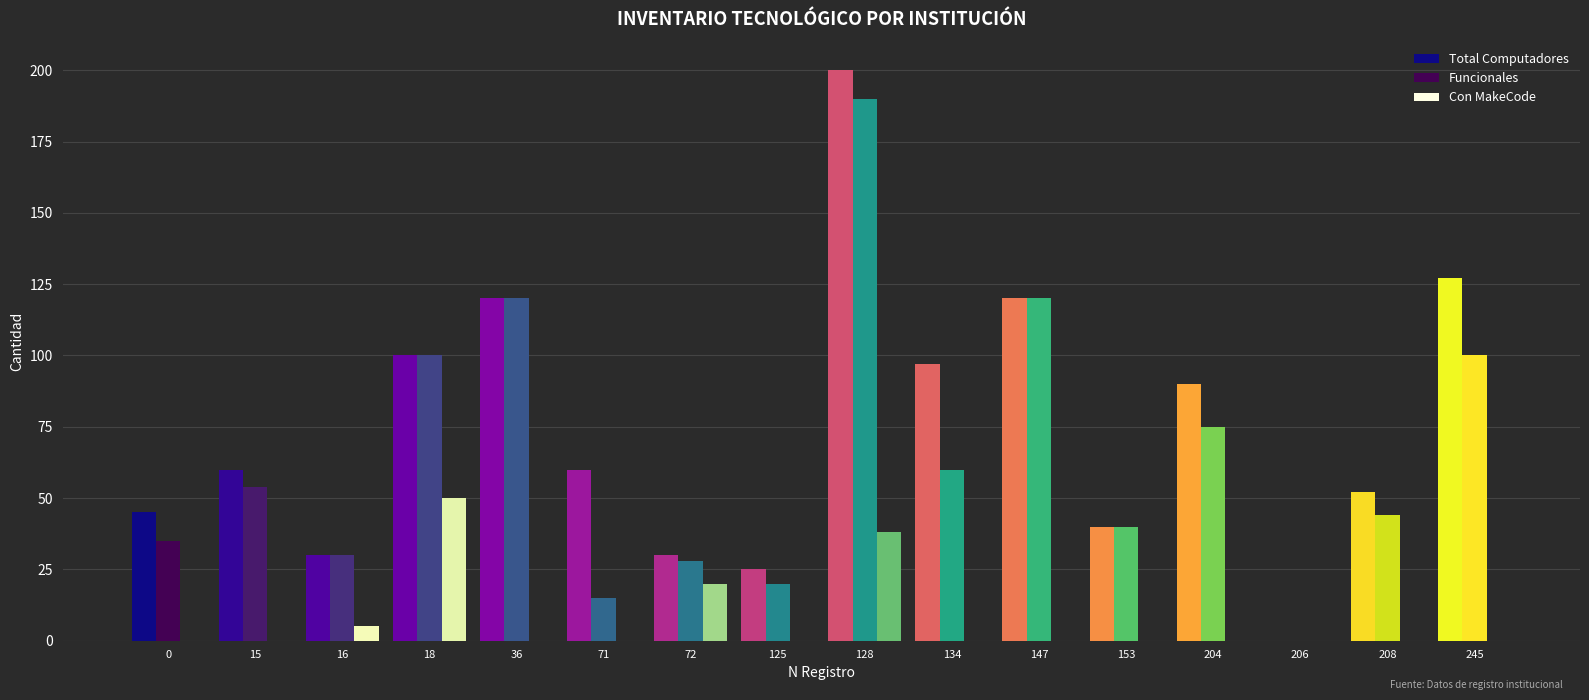

Reading right to left, list all the values displayed in this chart.

Total Computadores: 127	52	0	90	40	120	97	200	25	30	60	120	100	30	60	45
Funcionales: 100	44	0	75	40	120	60	190	20	28	15	120	100	30	54	35
Con MakeCode: 0	0	0	0	0	0	0	38	0	20	0	0	50	5	0	0